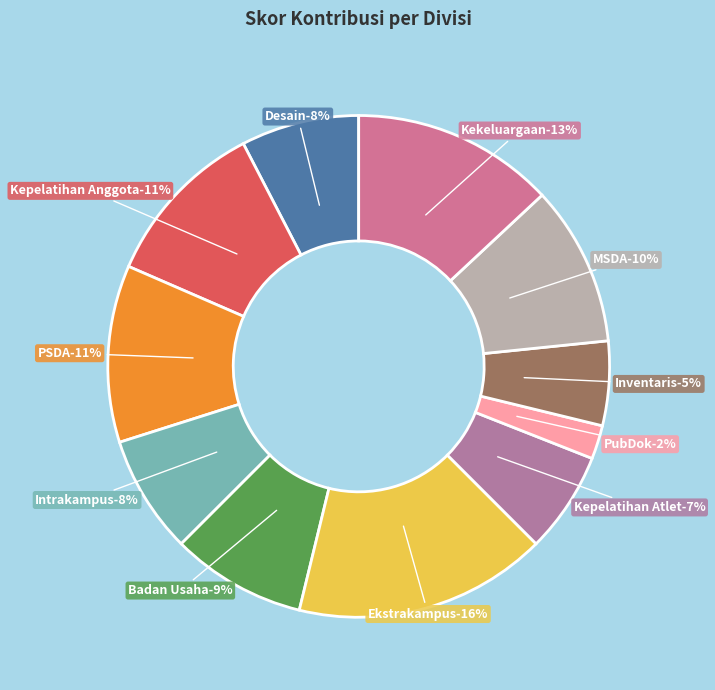

Does Badan Usaha represent more than half of the total?

No